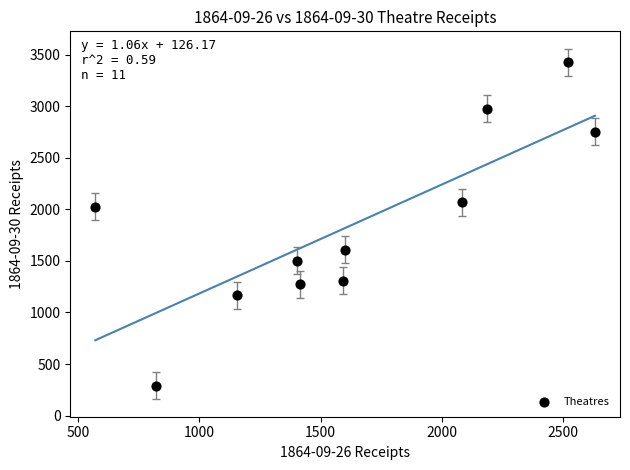

What is the average X value?

1634.5